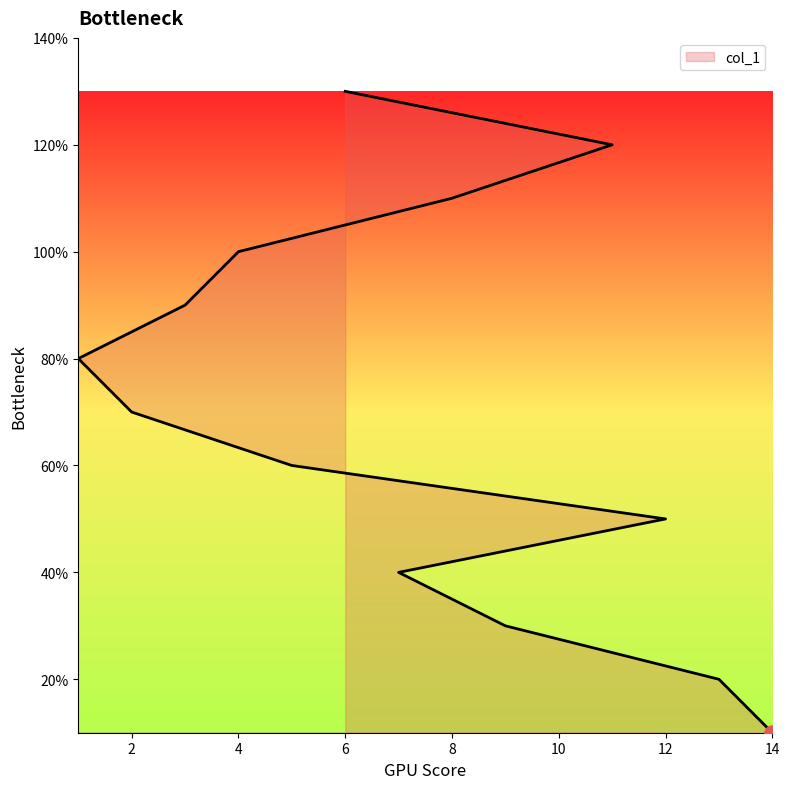

Approximately how many times larger is the value at 6 compared to 12?

2.6